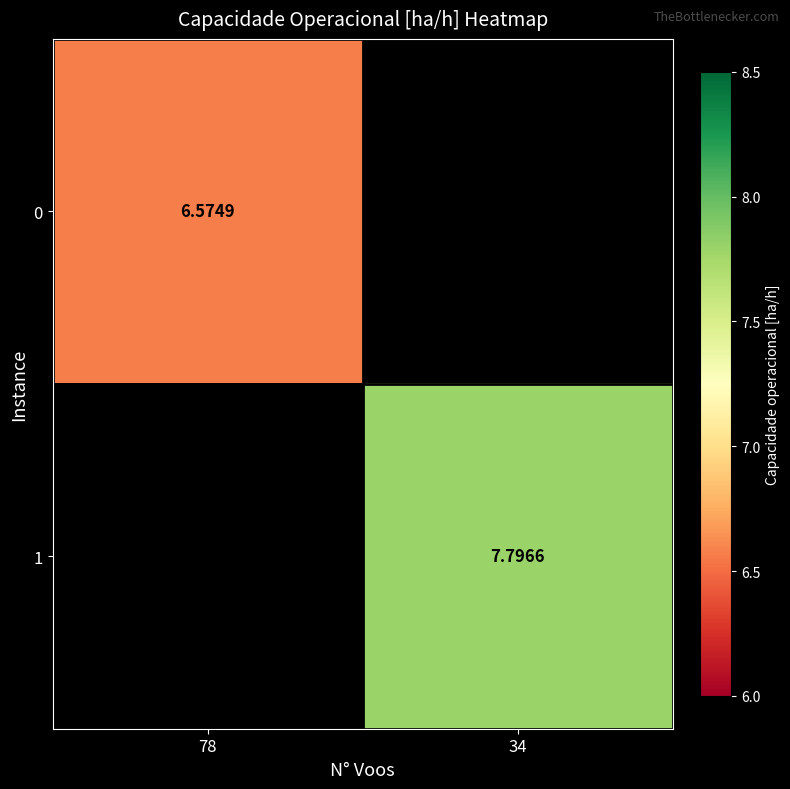

How many distinct data groups are displayed?

2